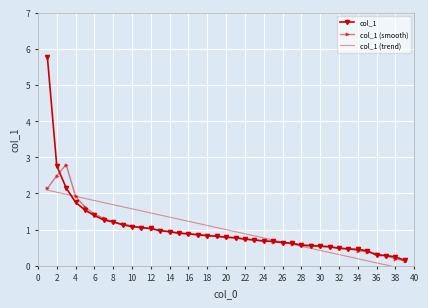

List the series in order of their peak value, highest first.

col_1, col_1 (smooth), col_1 (trend)